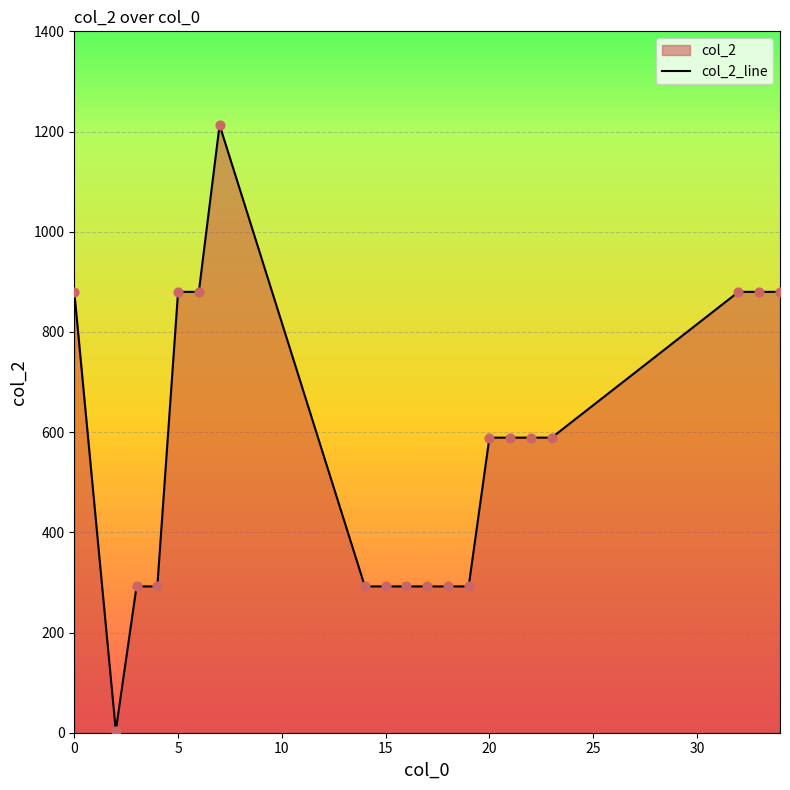

Between 21 and 33, which is larger?

33